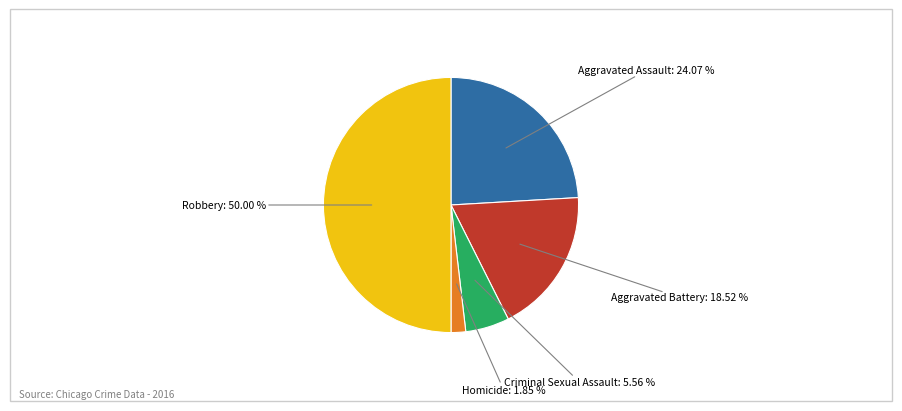

Does Aggravated Battery represent more than half of the total?

No